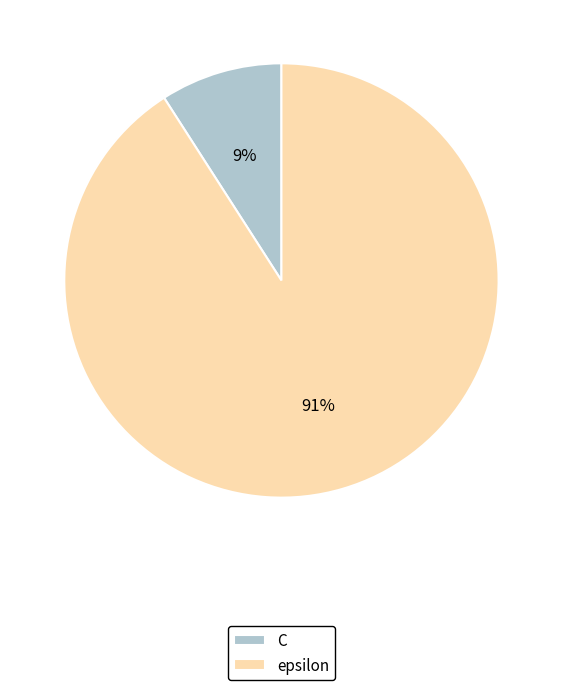

Is the sum of C and epsilon greater than half?

Yes